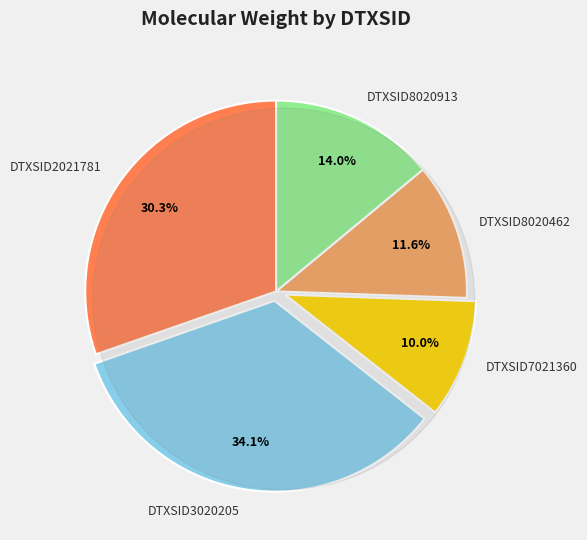

How many segments does this pie chart have?

5